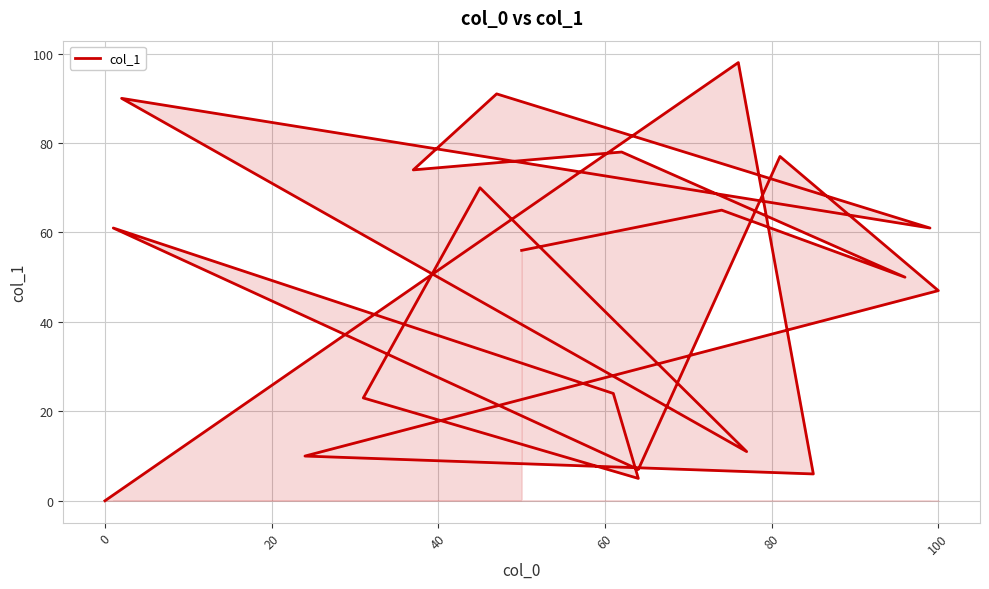

Reading right to left, transcribe all the data shown in this chart.

56	65	50	78	74	91	61	90	11	70	23	5	24	61	7	77	47	10	6	98	0